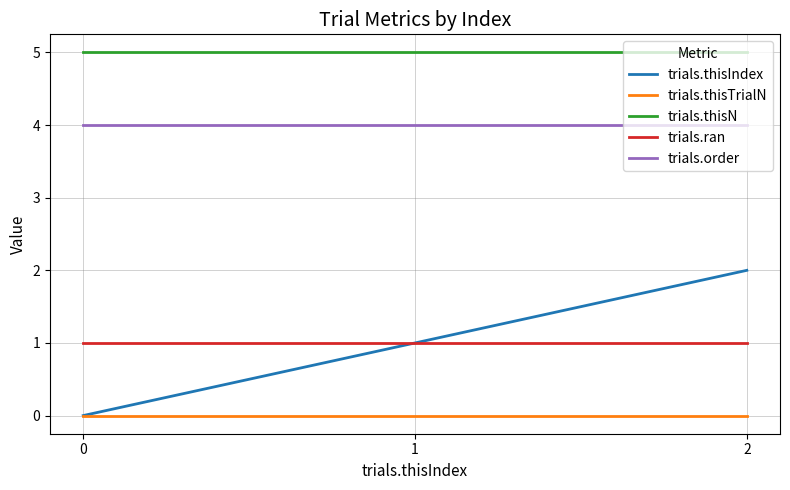

At which category is the sum across all series the highest?

2